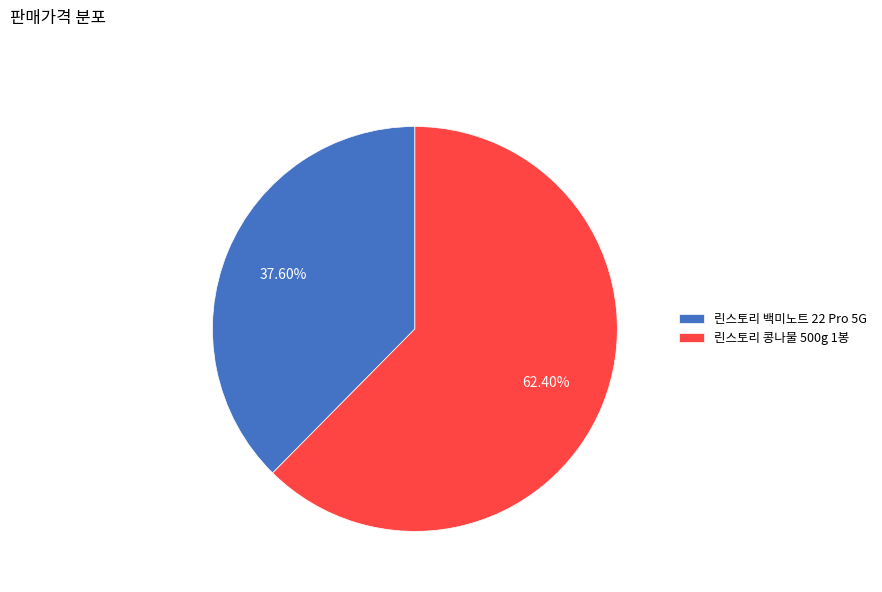

Rank the categories by value from highest to lowest.

린스토리 콩나물 500g 1봉, 린스토리 백미노트 22 Pro 5G